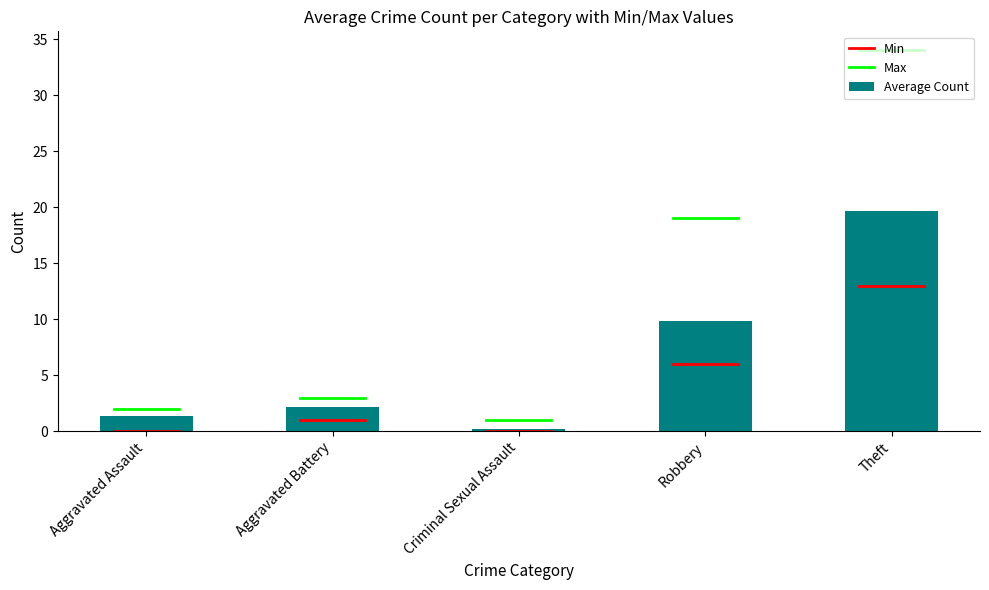

Reading left to right, what are all the values shown in this chart?

Aggravated Assault=1.3	Aggravated Battery=2.2	Criminal Sexual Assault=0.2	Robbery=9.8	Theft=19.7